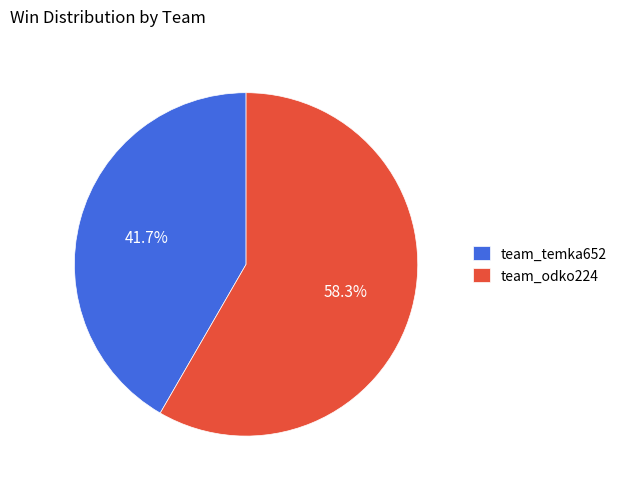

The team_temka652 slice represents 29% of the pie. True or false?

False